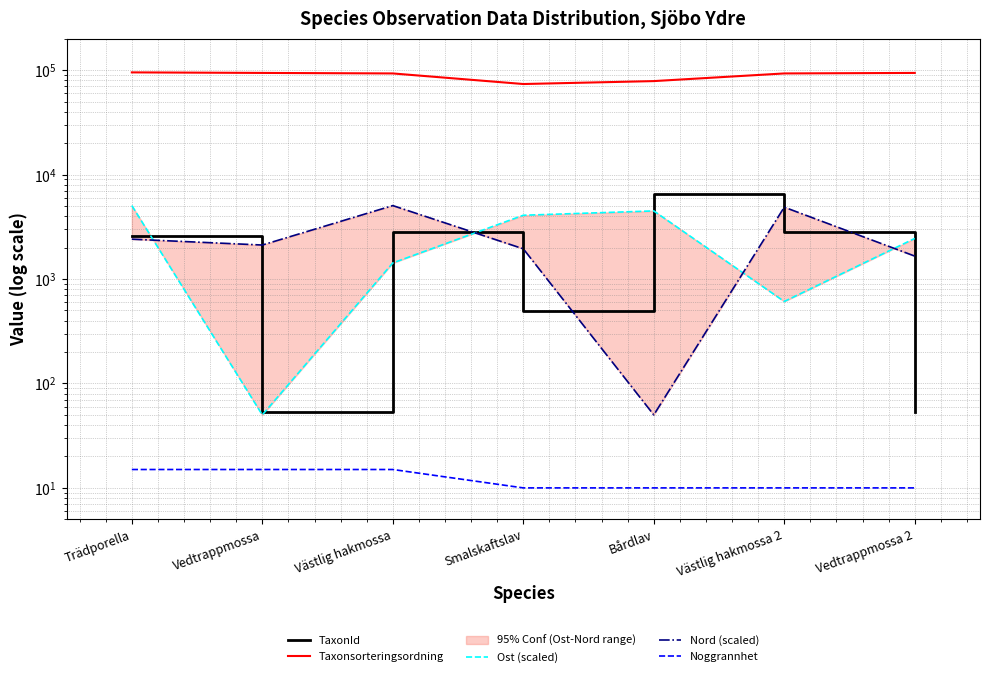

Reading right to left, extract all data points from this chart.

TaxonId: Vedtrappmossa 2=53.0	Västlig hakmossa 2=2810.0	Bårdlav=6463.0	Smalskaftslav=492.0	Västlig hakmossa=2810.0	Vedtrappmossa=53.0	Trädporella=2604.0
Taxonsorteringsordning: Vedtrappmossa 2=94121.0	Västlig hakmossa 2=93054.0	Bårdlav=78602.0	Smalskaftslav=73685.0	Västlig hakmossa=93054.0	Vedtrappmossa=94121.0	Trädporella=95246.0
Ost (scaled): Vedtrappmossa 2=2448.3	Västlig hakmossa 2=609.5	Bårdlav=4490.2	Smalskaftslav=4080.9	Västlig hakmossa=1425.8	Vedtrappmossa=50.0	Trädporella=5050.0
Nord (scaled): Vedtrappmossa 2=1658.4	Västlig hakmossa 2=4876.9	Bårdlav=50.0	Smalskaftslav=1947.2	Västlig hakmossa=5050.0	Vedtrappmossa=2116.5	Trädporella=2407.9
Noggrannhet: Vedtrappmossa 2=10.0	Västlig hakmossa 2=10.0	Bårdlav=10.0	Smalskaftslav=10.0	Västlig hakmossa=15.0	Vedtrappmossa=15.0	Trädporella=15.0